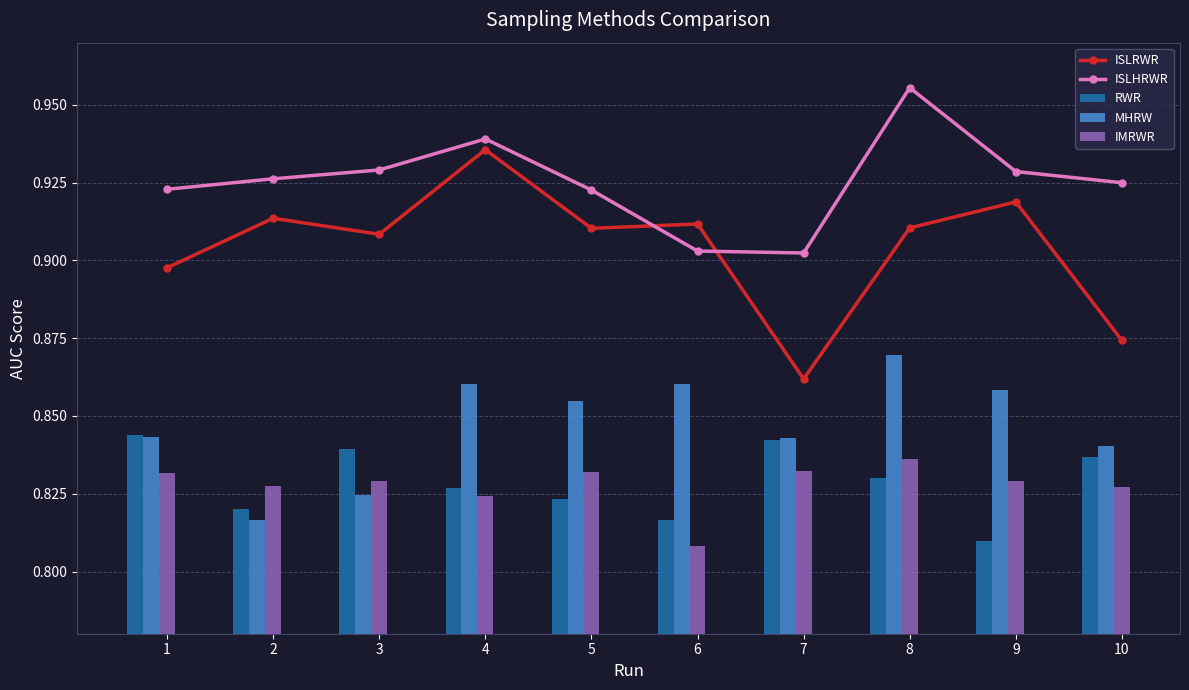

How many groups of bars are there?

10